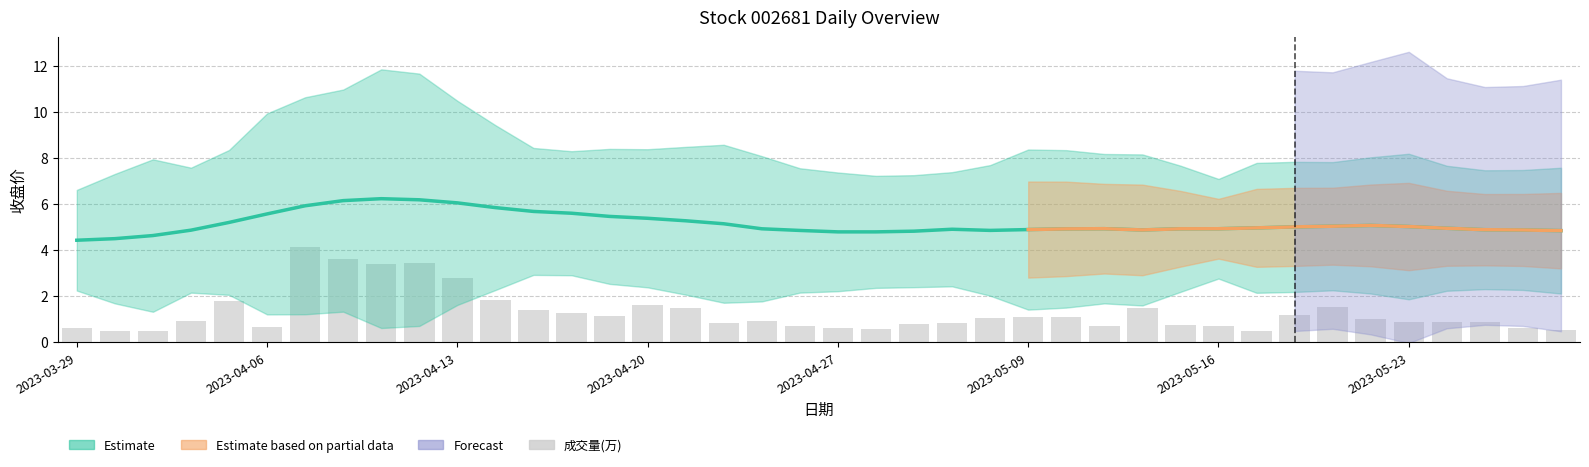

What is the sum of the 成交量(万) values at 21 and 18?

1.5